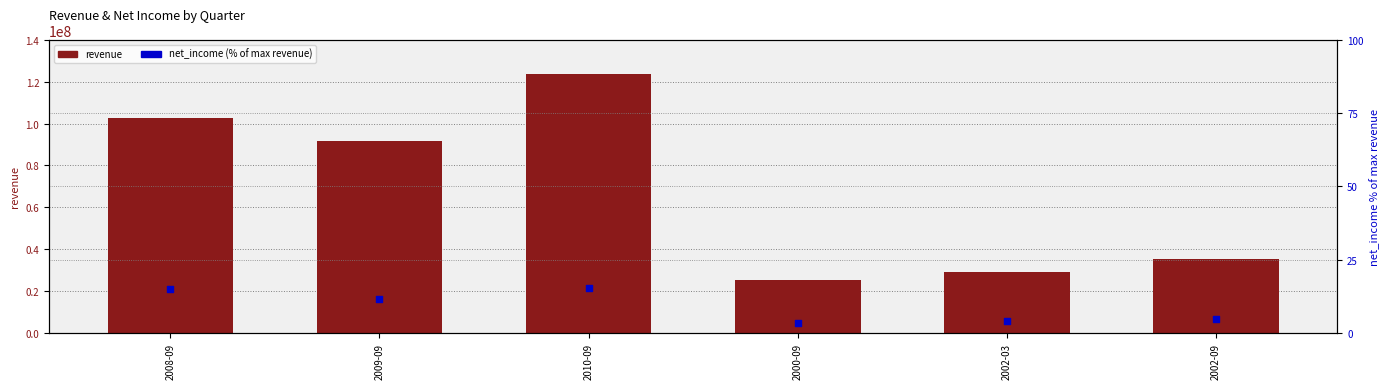

Is the value of revenue at 2008-09 greater than the value of net_income (% of max revenue) at 2002-09?

Yes